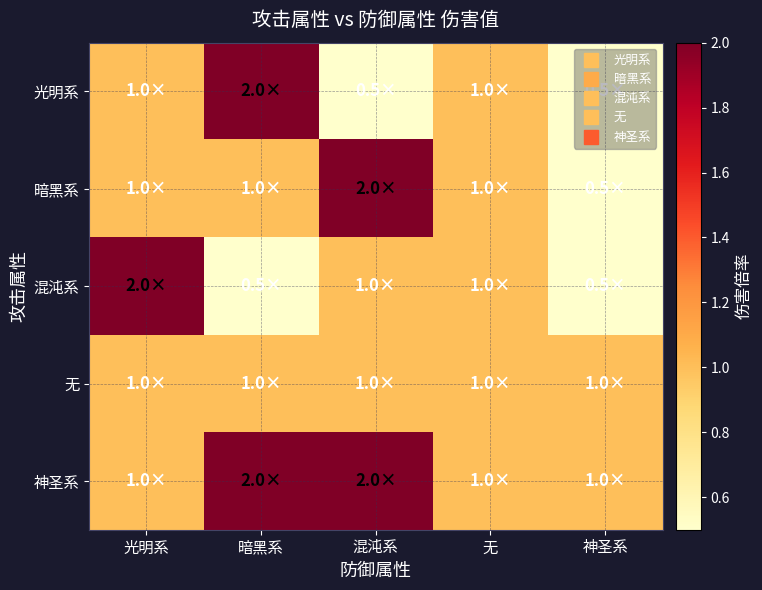

What is the spread (max minus min) of values at 混沌系?

1.5